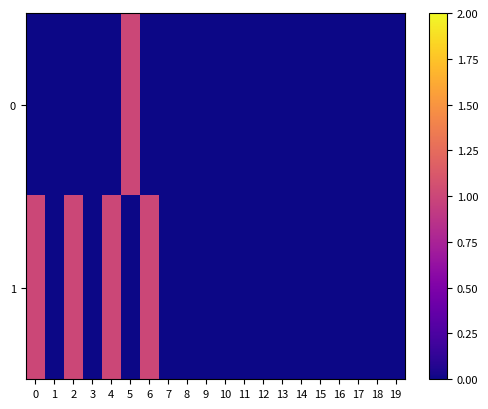

Reading left to right, extract all data points from this chart.

0: 0=0	1=0	2=0	3=0	4=0	5=1	6=0	7=0	8=0	9=0	10=0	11=0	12=0	13=0	14=0	15=0	16=0	17=0	18=0	19=0
1: 0=1	1=0	2=1	3=0	4=1	5=0	6=1	7=0	8=0	9=0	10=0	11=0	12=0	13=0	14=0	15=0	16=0	17=0	18=0	19=0